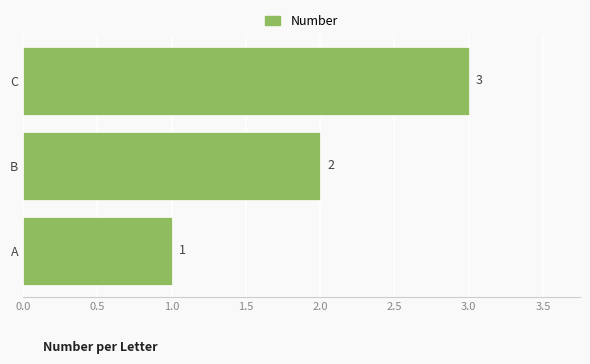

Count the values in the range 1 to 3.

3